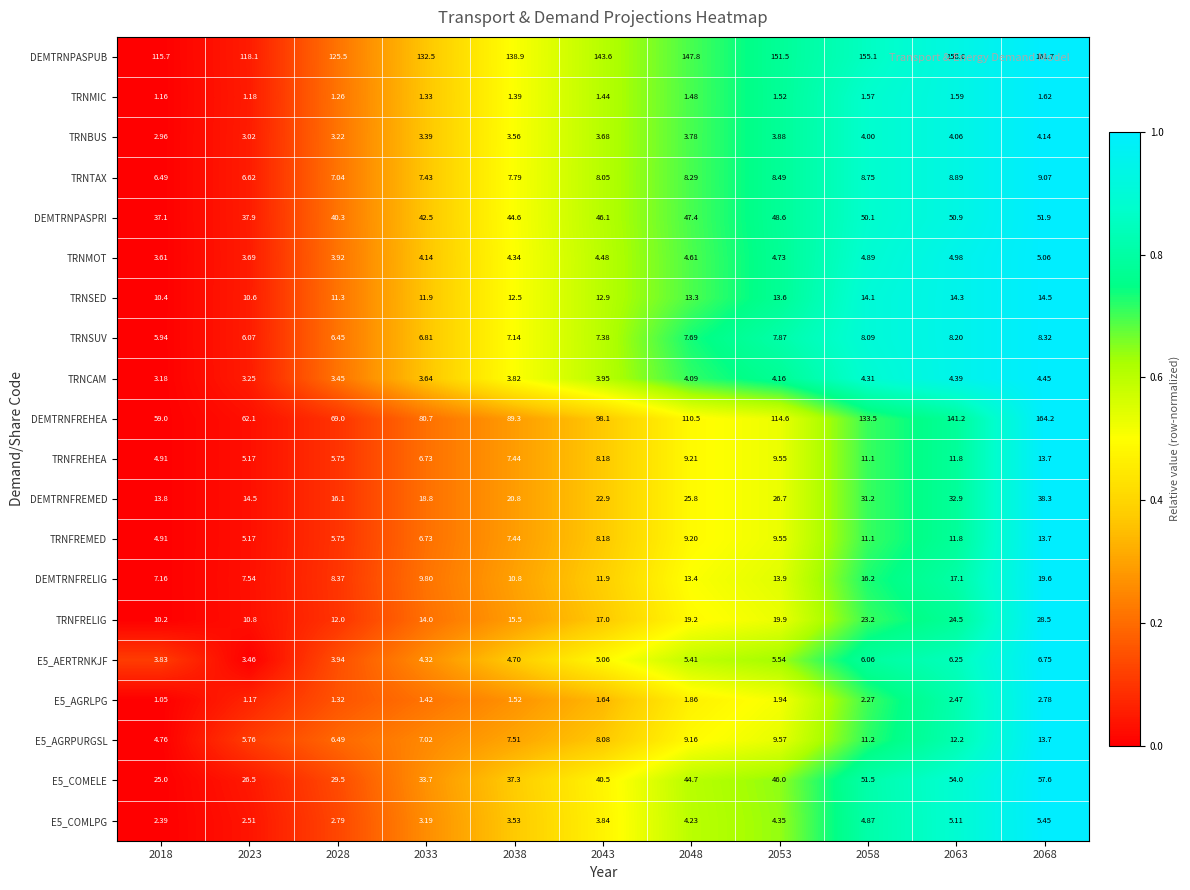

Which series has the largest total across all categories?

DEMTRNPASPUB